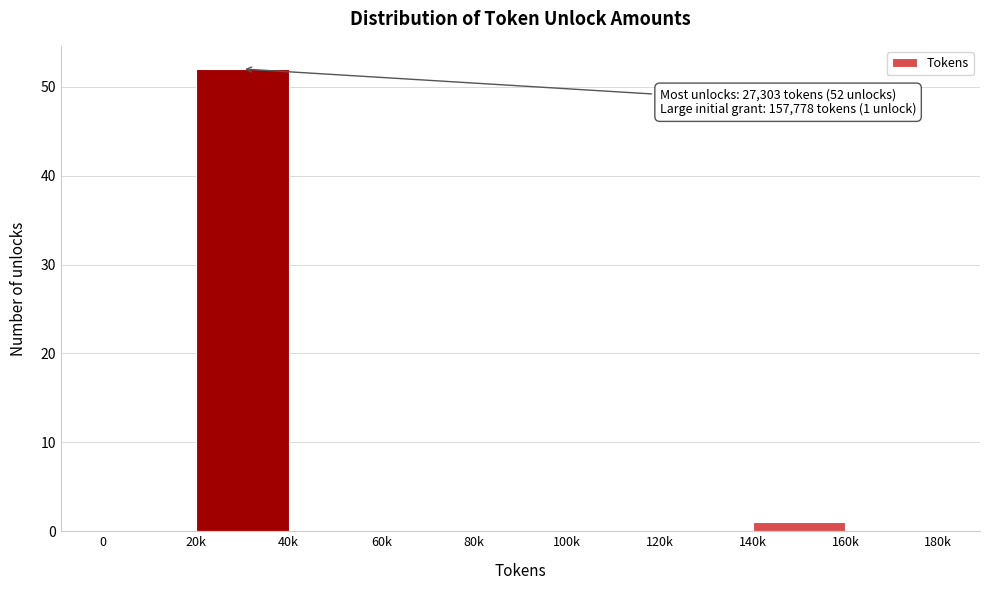

Reading left to right, list all the values displayed in this chart.

0=0	20k=52	40k=0	60k=0	80k=0	100k=0	120k=0	140k=1	160k=0